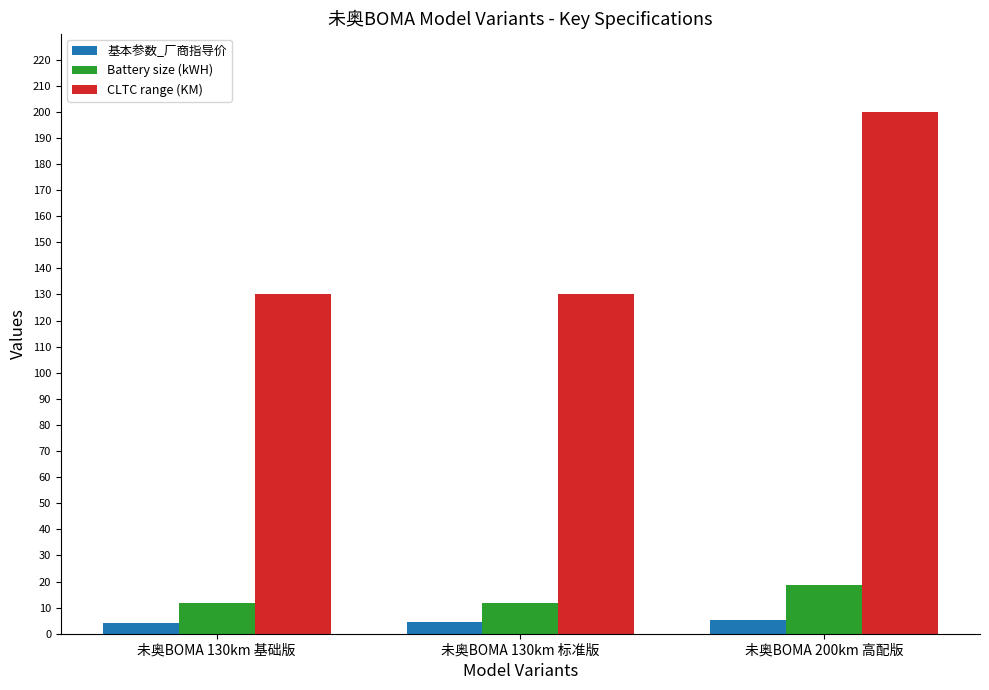

What is the lowest value of the Battery size (kWH) series?

11.9